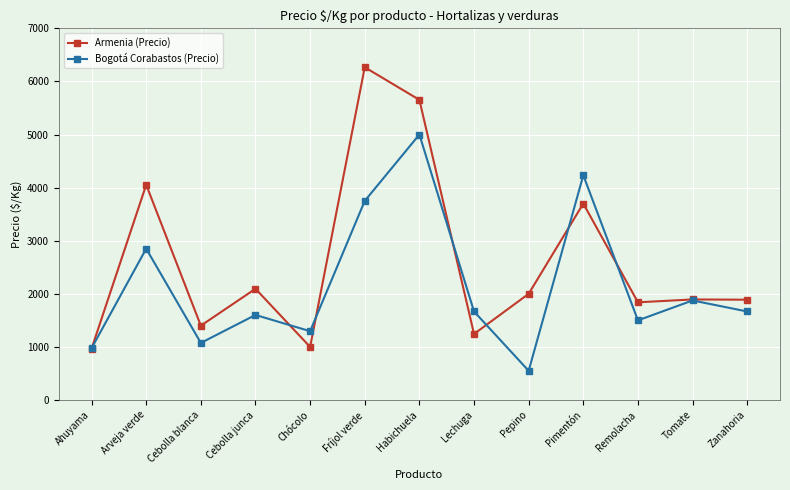

List the series in order of their peak value, lowest first.

Bogotá Corabastos (Precio), Armenia (Precio)